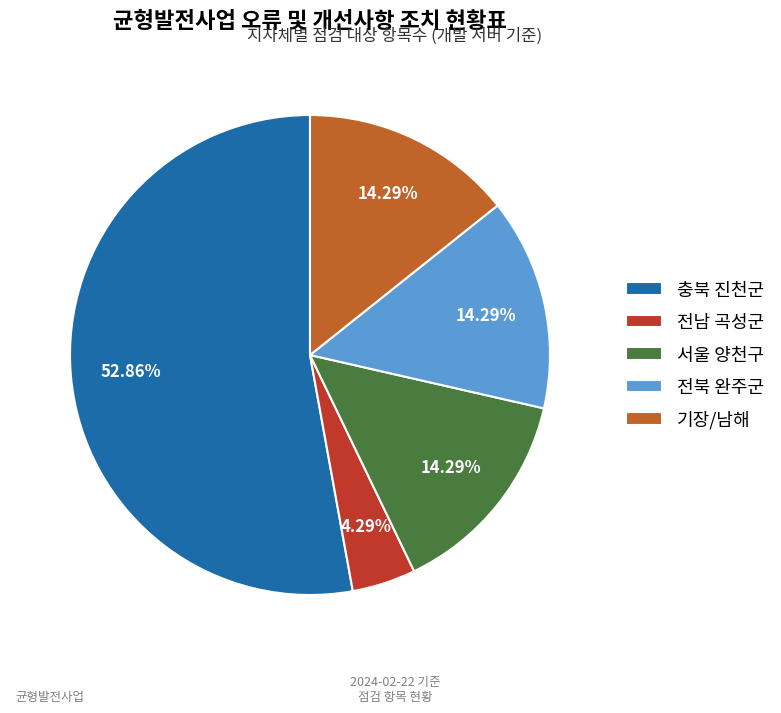

Which slice is the smallest?

전남 곡성군